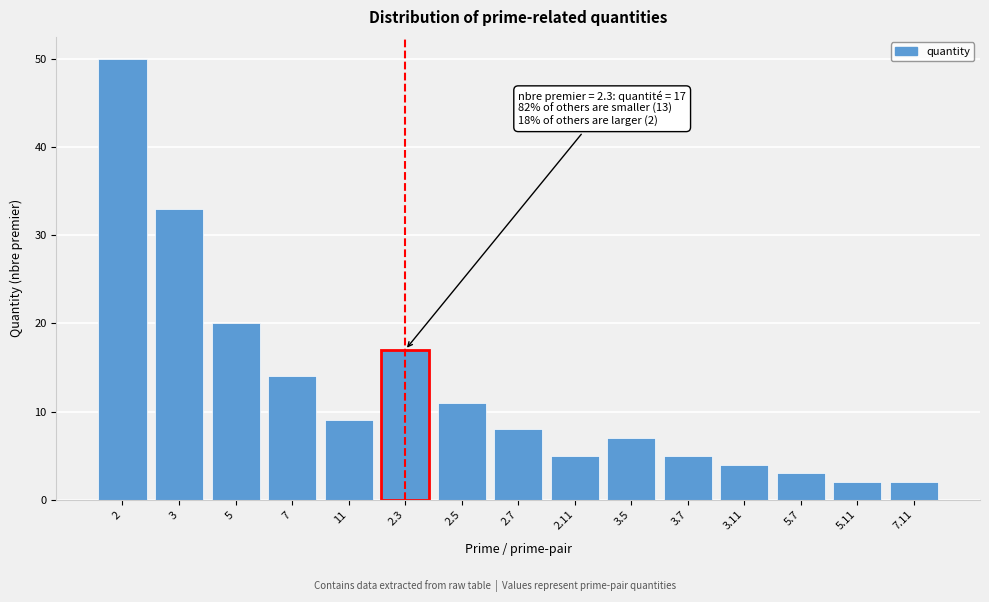

Reading left to right, what are all the values shown in this chart?

2=50	3=33	5=20	7=14	11=9	2.3=17	2.5=11	2.7=8	2.11=5	3.5=7	3.7=5	3.11=4	5.7=3	5.11=2	7.11=2